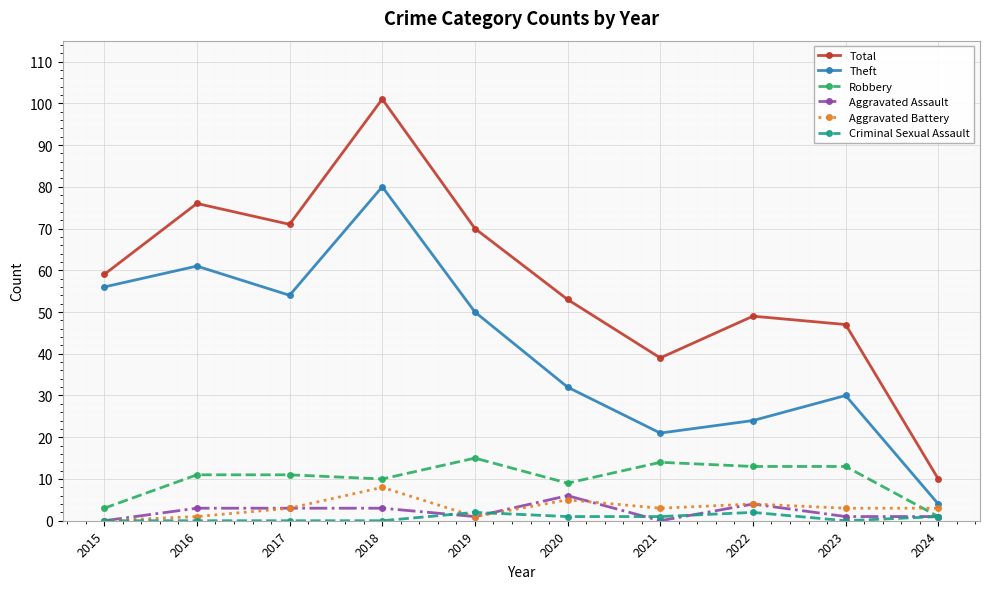

What is the value of the Total point at the 6th from the left?

53